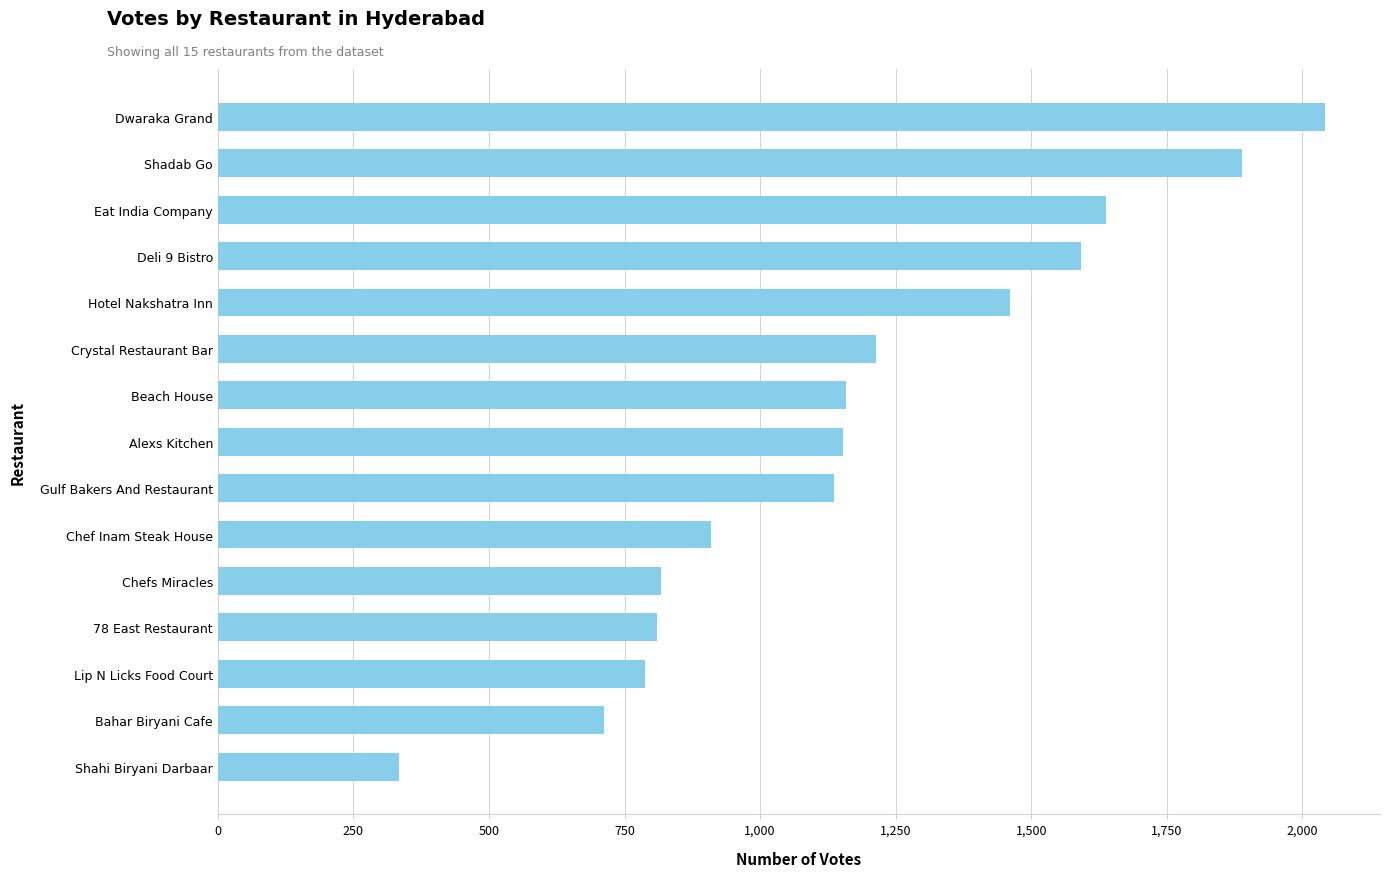

The value at 78 East Restaurant is 810. True or false?

True